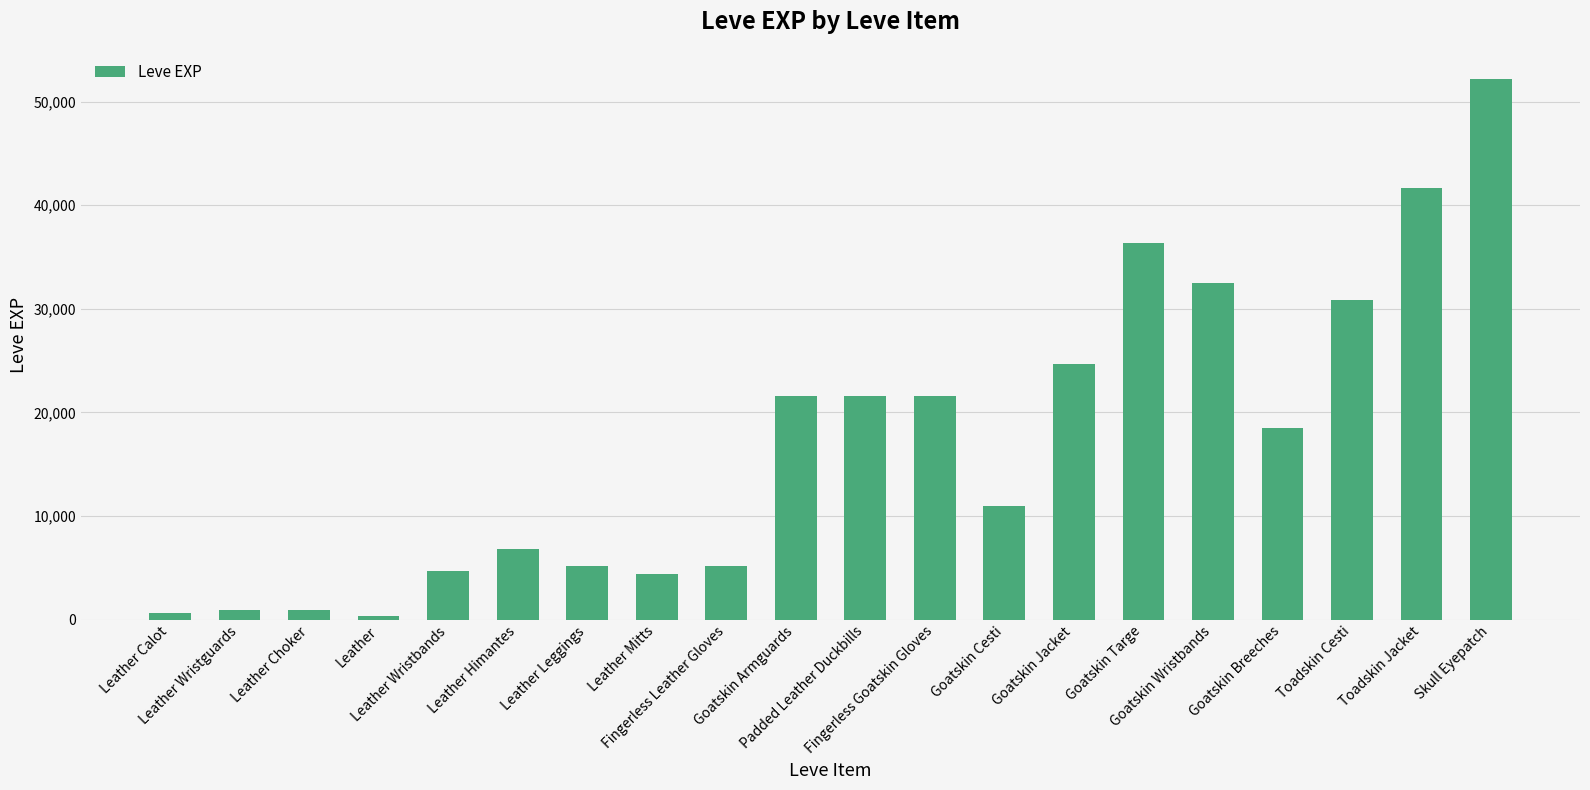

Which category has the highest value across all series?

Skull Eyepatch